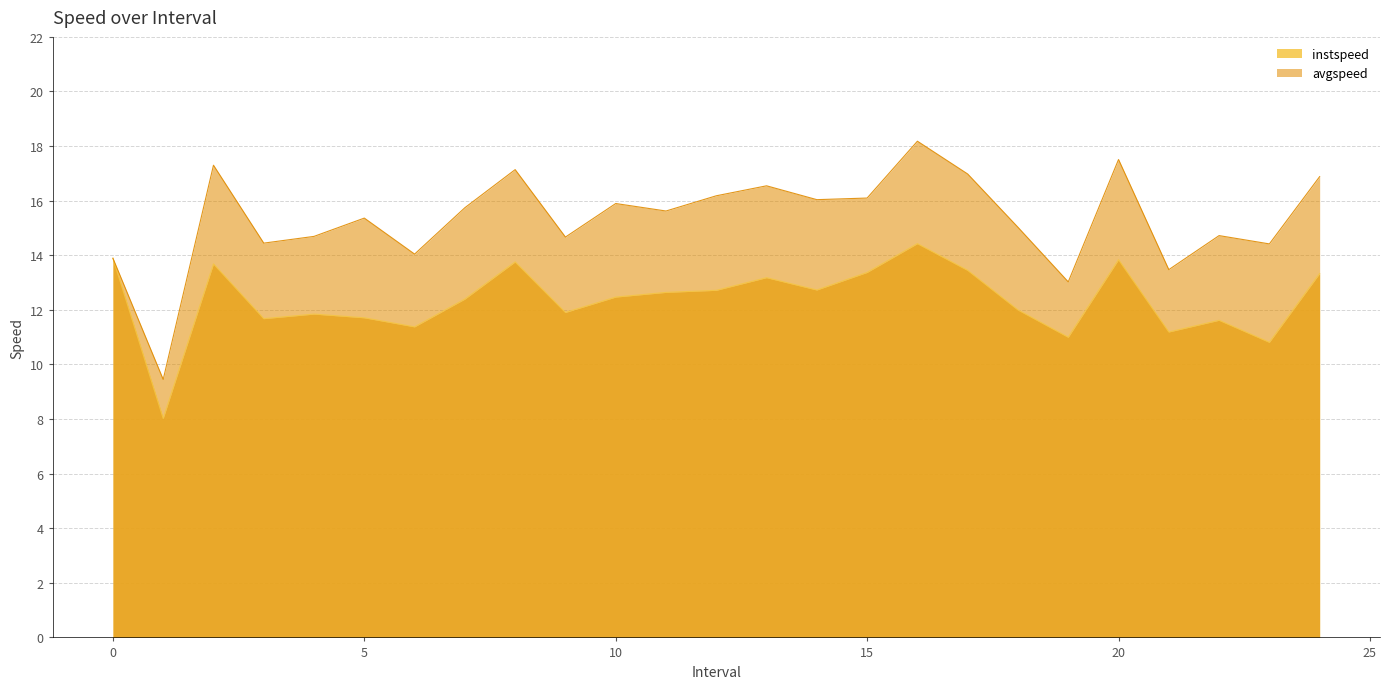

Is the value of instspeed at 24 greater than the value of avgspeed at 24?

No